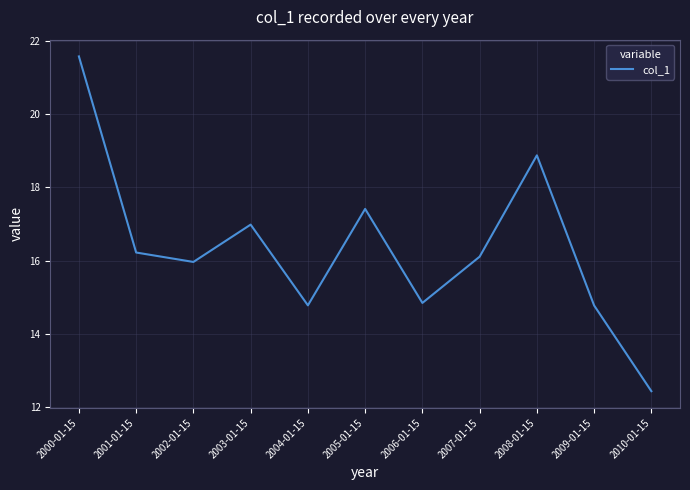

True or false: the data shows 5.7 at 2006-01-15.

False